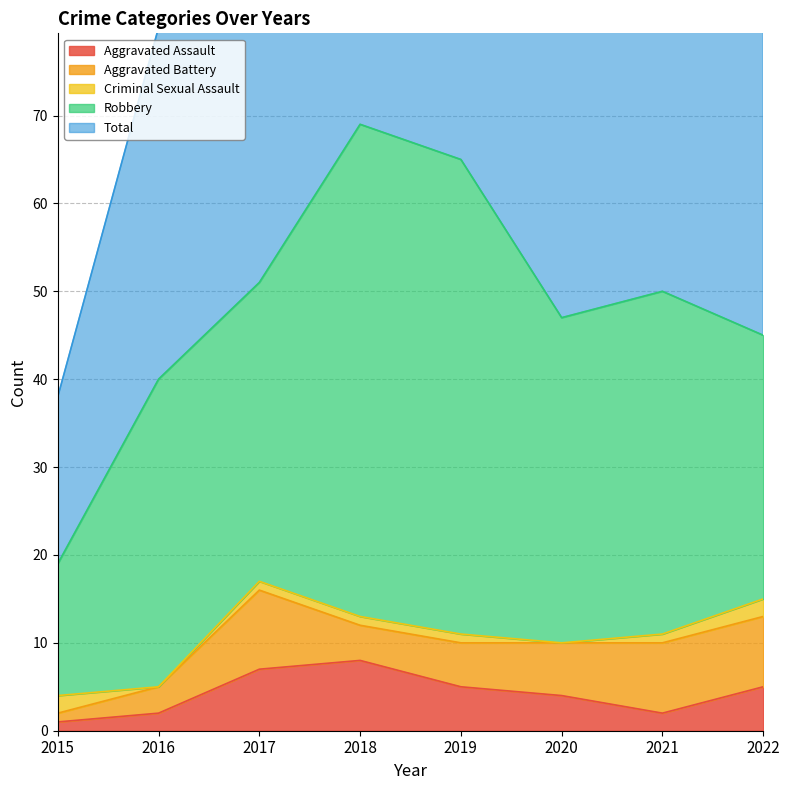

What is the difference between the highest and lowest values at 2018?

68